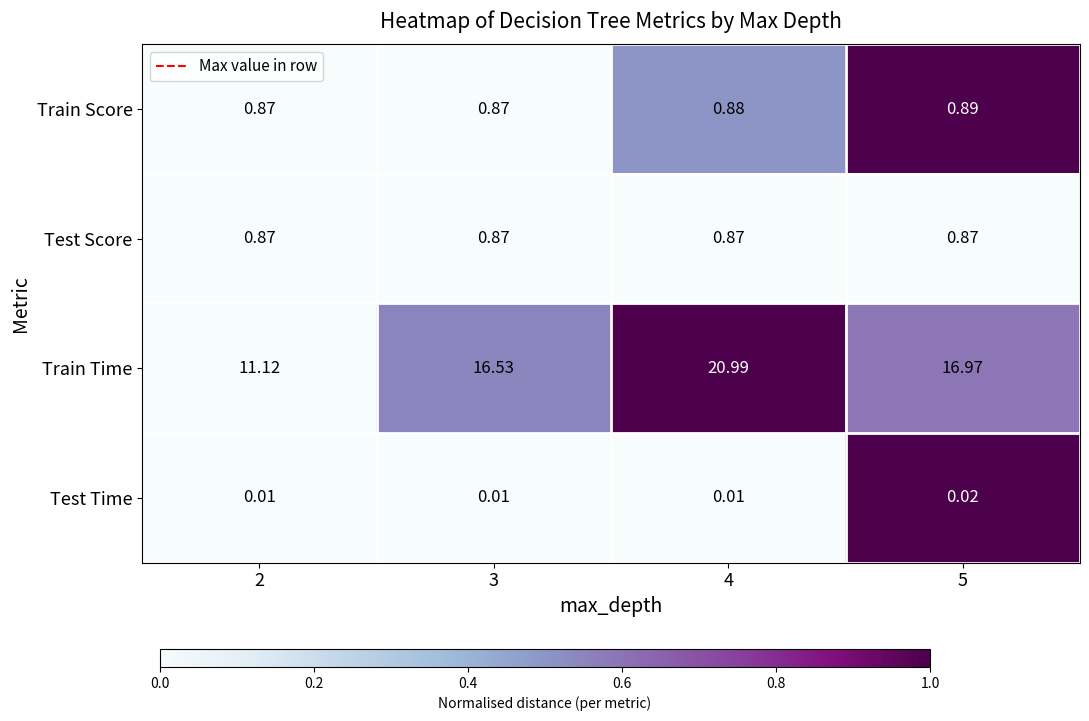

Rank the series by their maximum value, from highest to lowest.

Train Time, Train Score, Test Score, Test Time